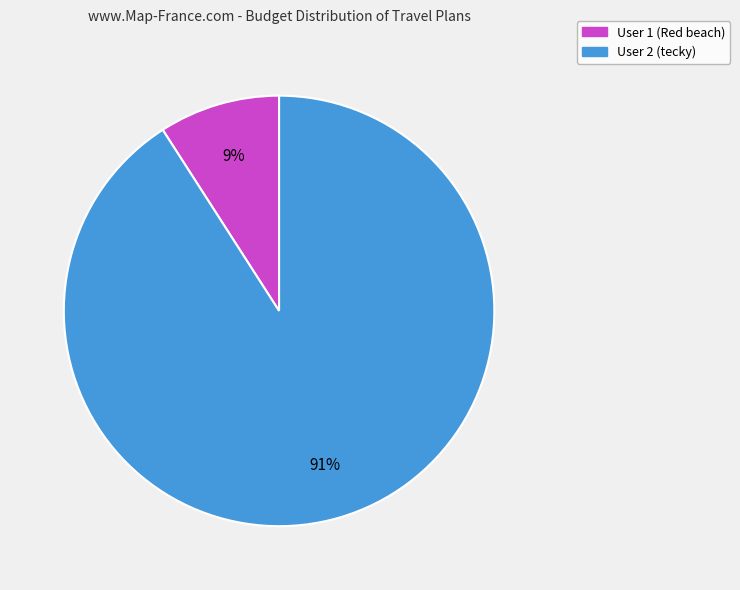

To the nearest percent, what is the difference between the largest and smallest slice percentages?

82%